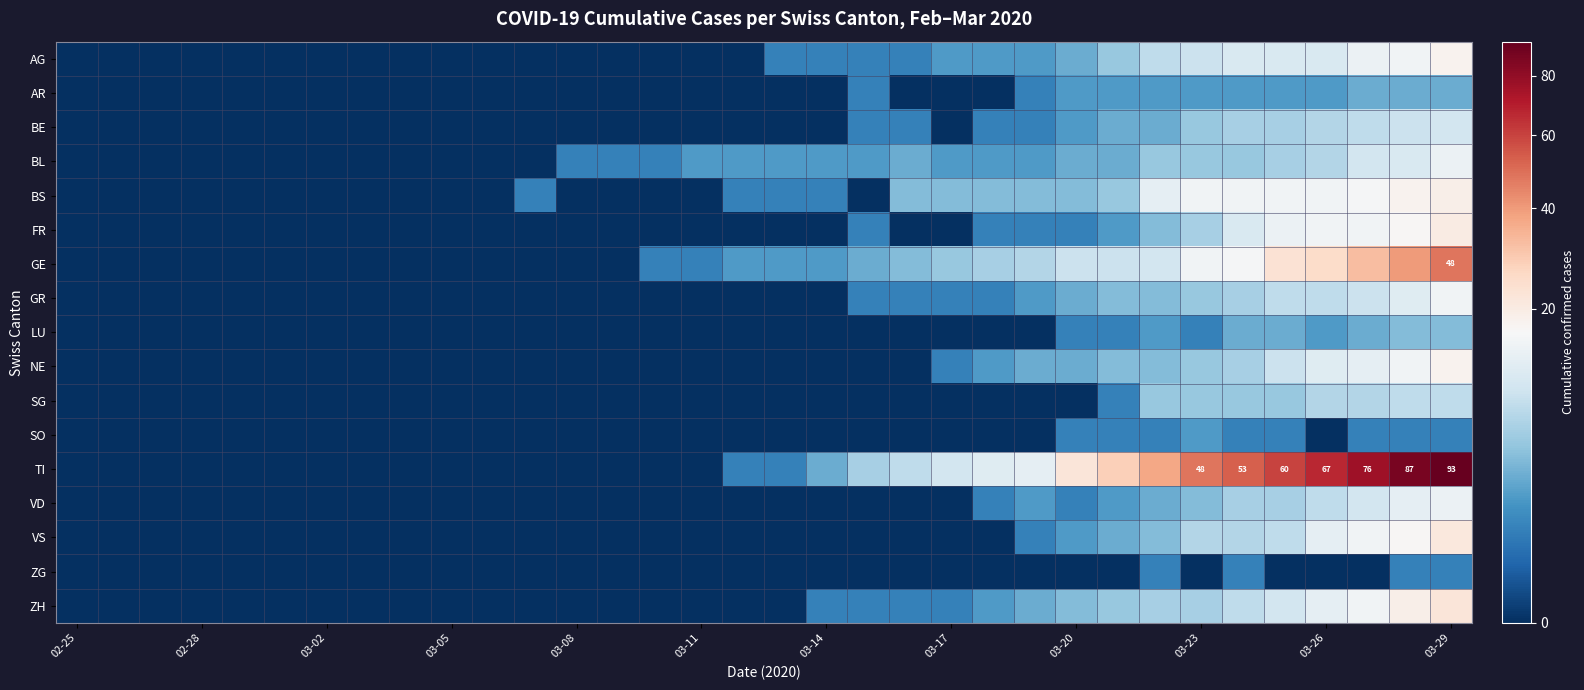

At which category is the sum across all series the highest?

03-29